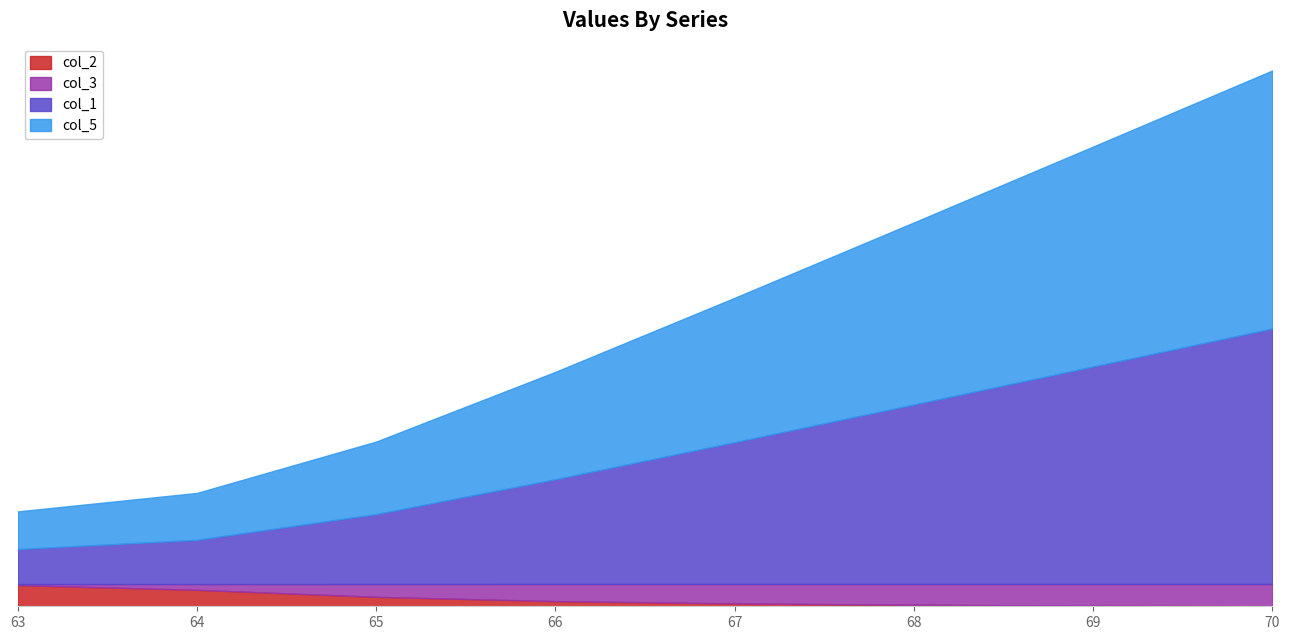

At which label does col_3 reach its peak?

70